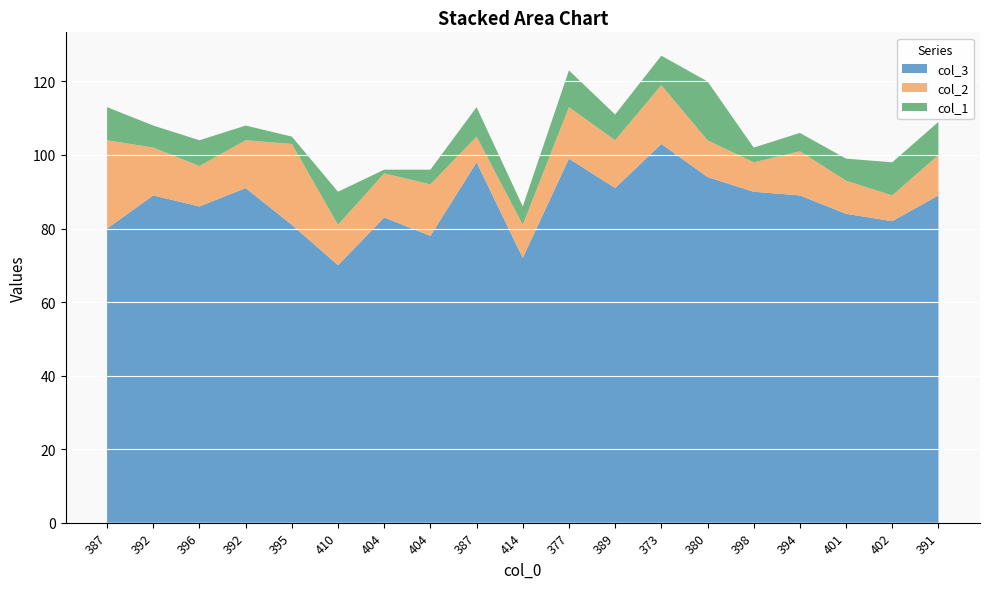

Reading left to right, transcribe all the data shown in this chart.

col_3: 387=80	392=89	396=86	392=91	395=81	410=70	404=83	404=78	387=98	414=72	377=99	389=91	373=103	380=94	398=90	394=89	401=84	402=82	391=89
col_2: 387=24	392=13	396=11	392=13	395=22	410=11	404=12	404=14	387=7	414=9	377=14	389=13	373=16	380=10	398=8	394=12	401=9	402=7	391=11
col_1: 387=9	392=6	396=7	392=4	395=2	410=9	404=1	404=4	387=8	414=5	377=10	389=7	373=8	380=16	398=4	394=5	401=6	402=9	391=9